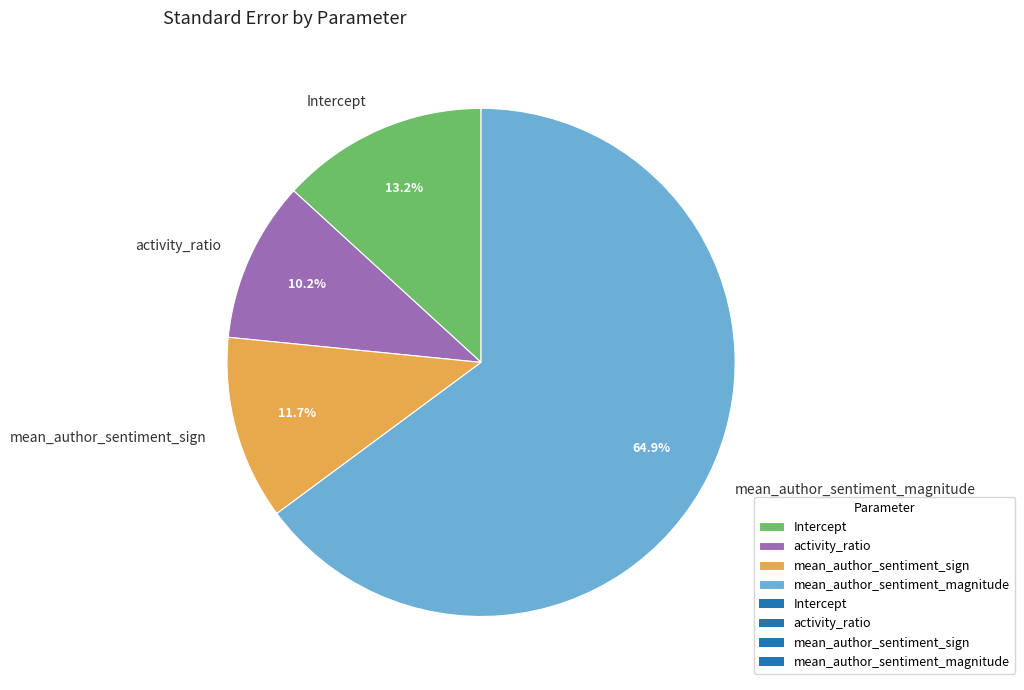

Does mean_author_sentiment_magnitude account for over 50% of the chart?

Yes